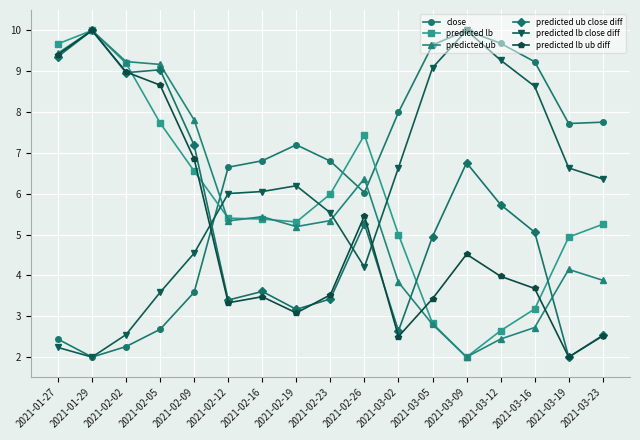

True or false: predicted lb close diff and predicted lb ub diff intersect in this chart.

True